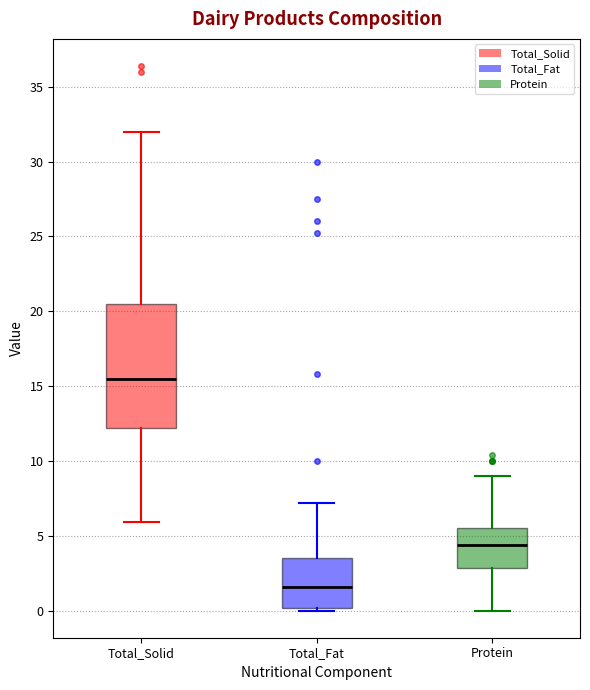

Which box has the lowest median line?

Total_Fat